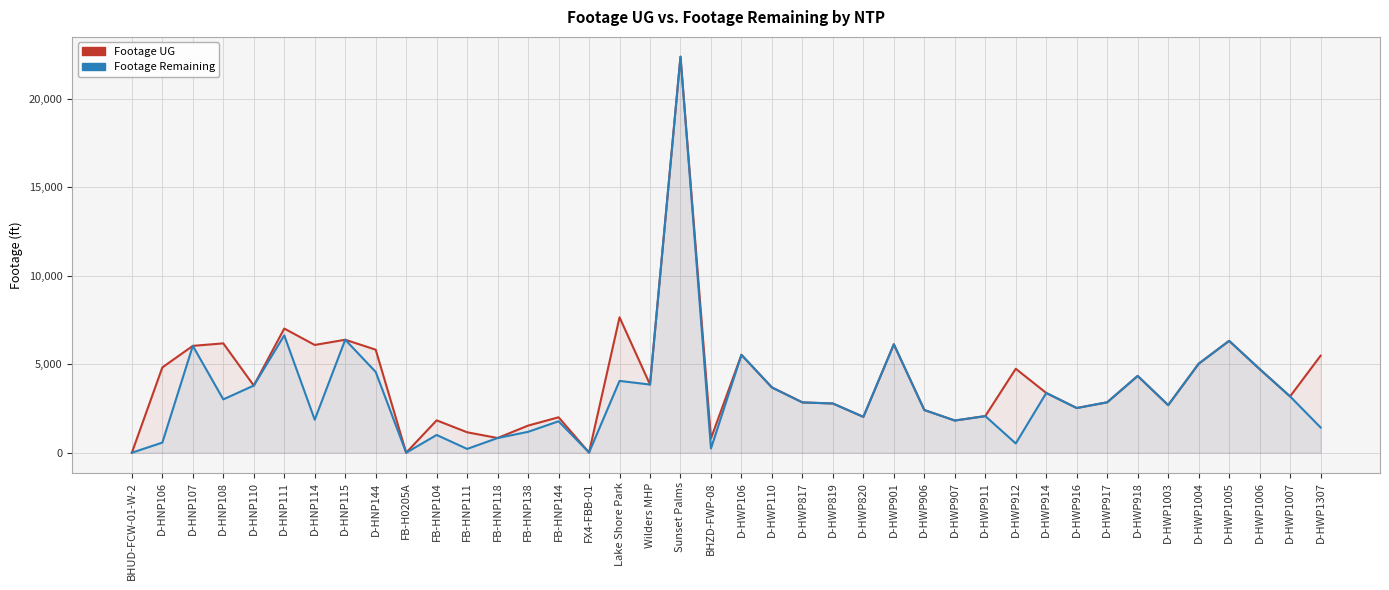

What is the highest value of the Footage UG series?

22387